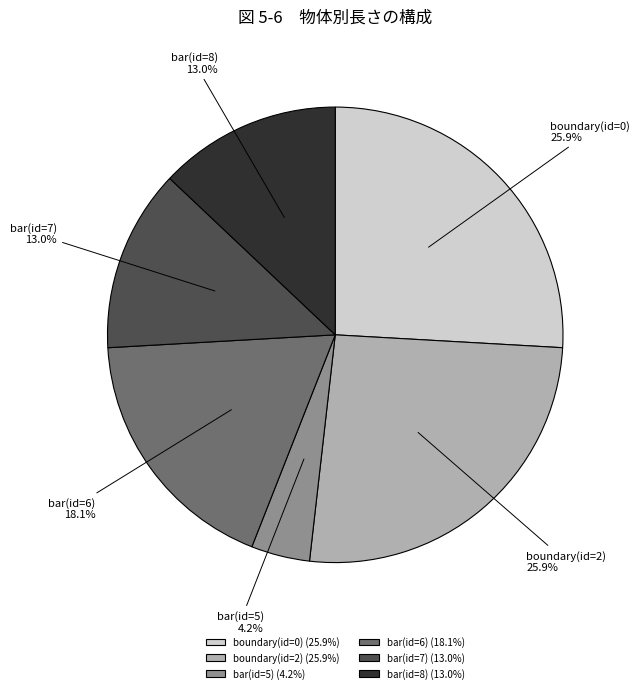

What is the smallest slice in the pie chart?

bar(id=5)